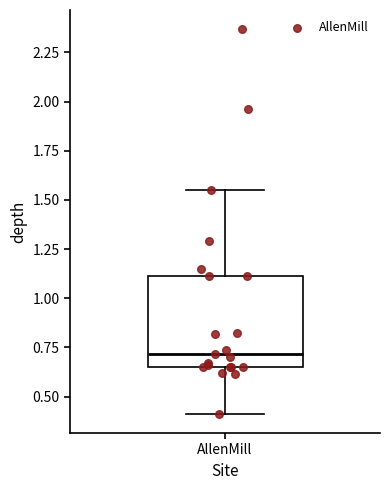

Where is the lower edge of the box for AllenMill on the y-axis? The values are not printed on the chart, so give them approximately, as read against the axis.

0.65